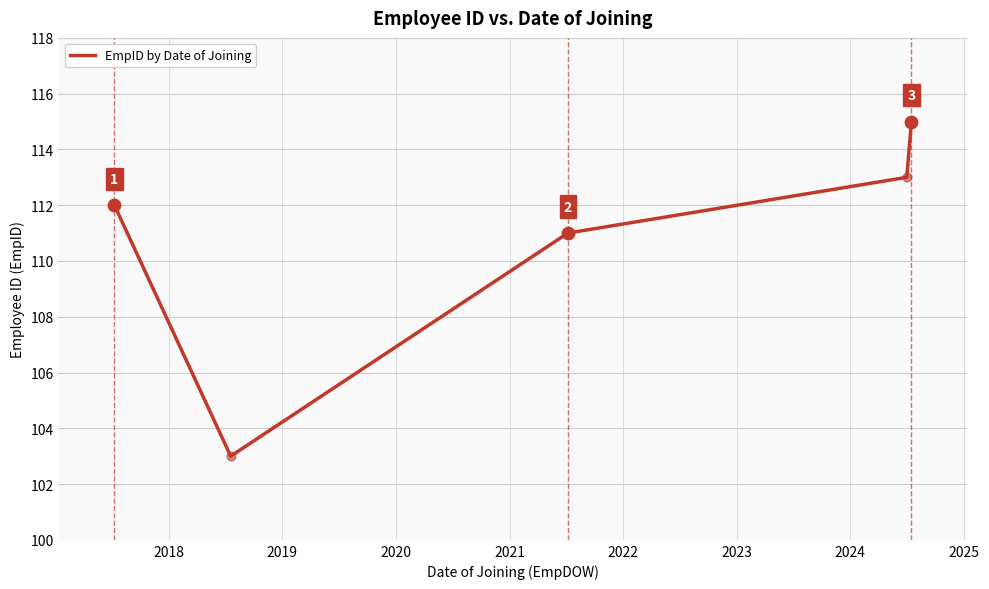

True or false: the data has more than 1 interior local peaks.

False